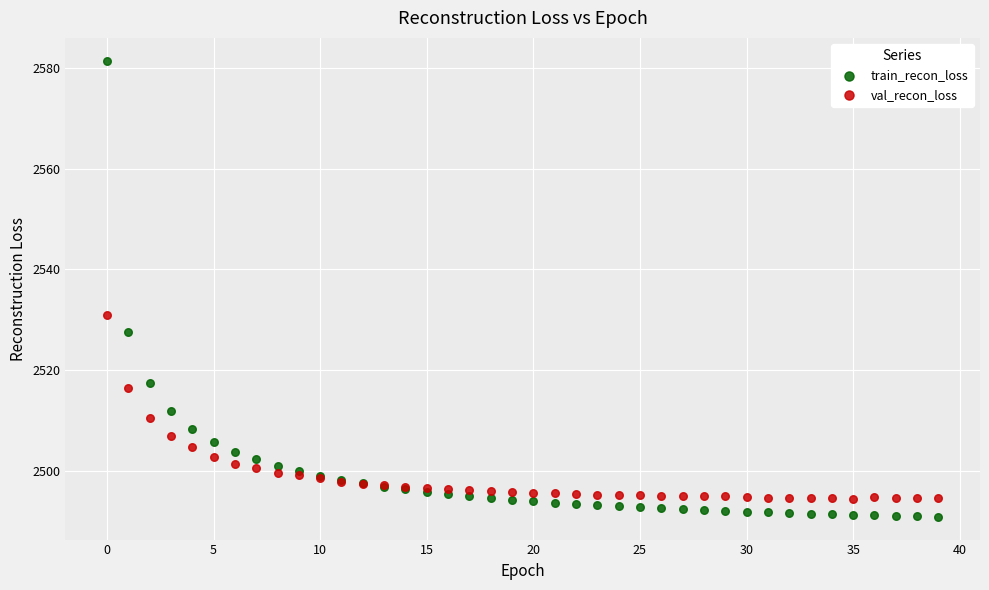

Across all series, what Y value is closest to 2536?

2530.8